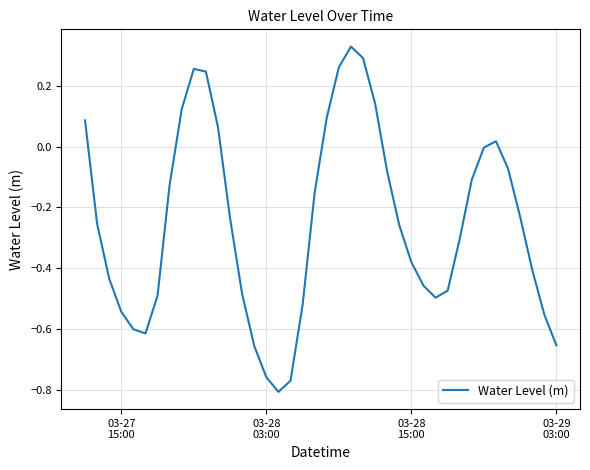

What is the maximum value shown in the chart?

0.3